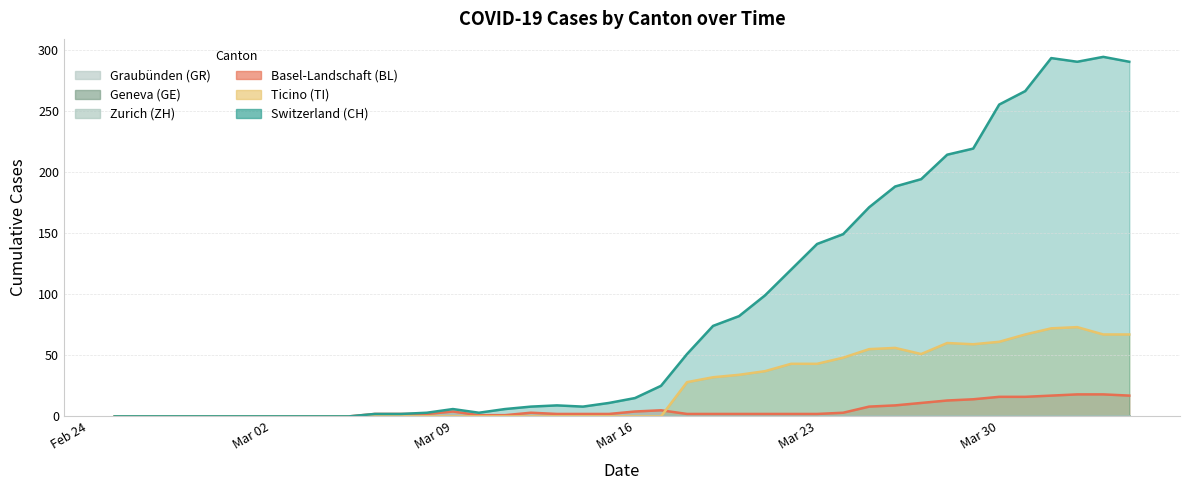

True or false: BL has more than 2 interior local peaks.

True